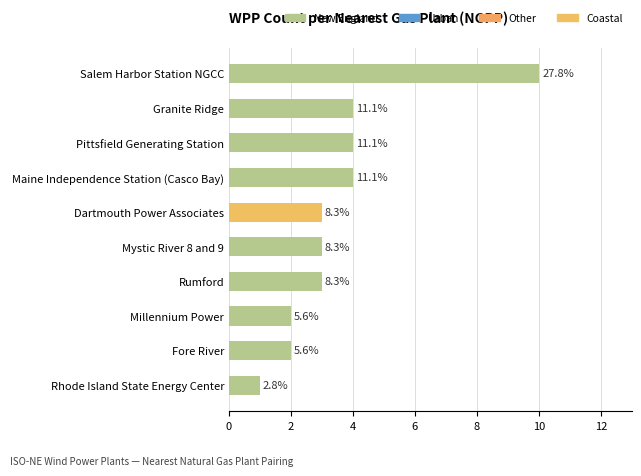

What is the minimum value shown in the chart?

1